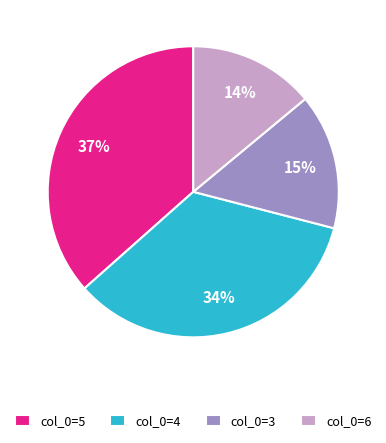

The col_0=6 slice represents 21% of the pie. True or false?

False